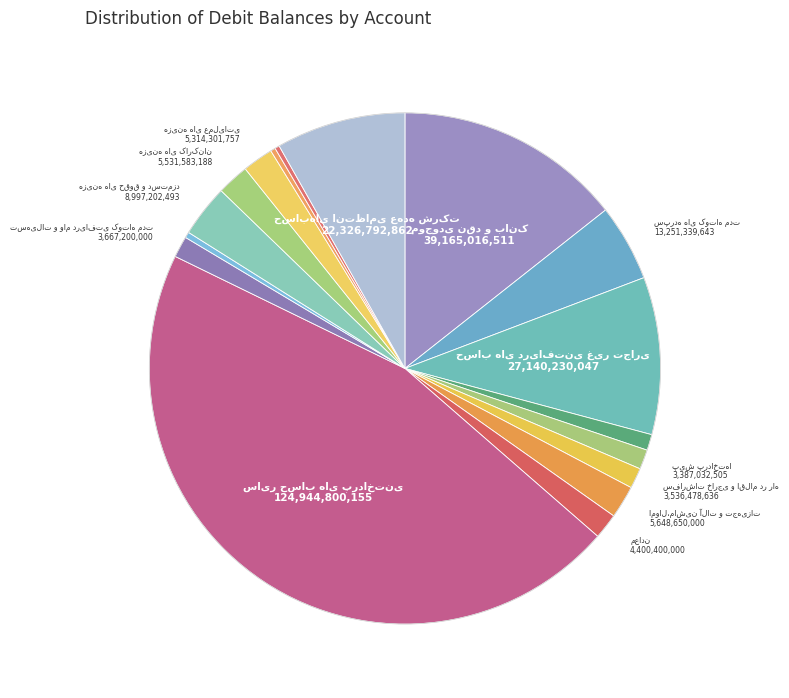

True or false: سفارشات خارجی و اقلام در راه accounts for 1% of the total.

True